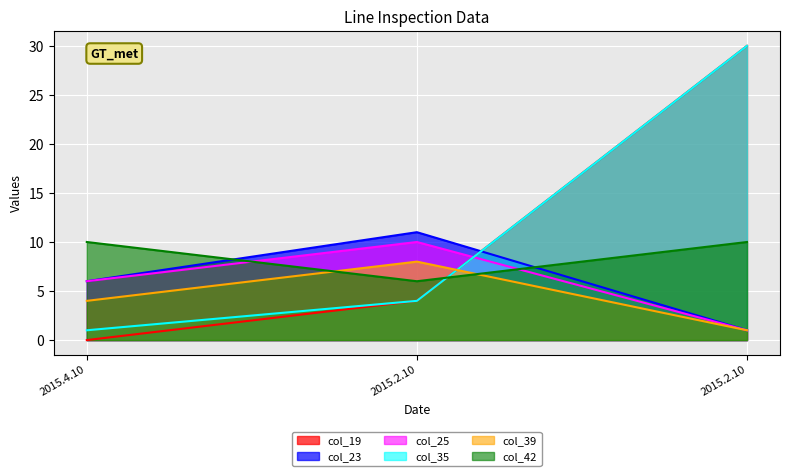

How many positive values does the col_19 series have?

2